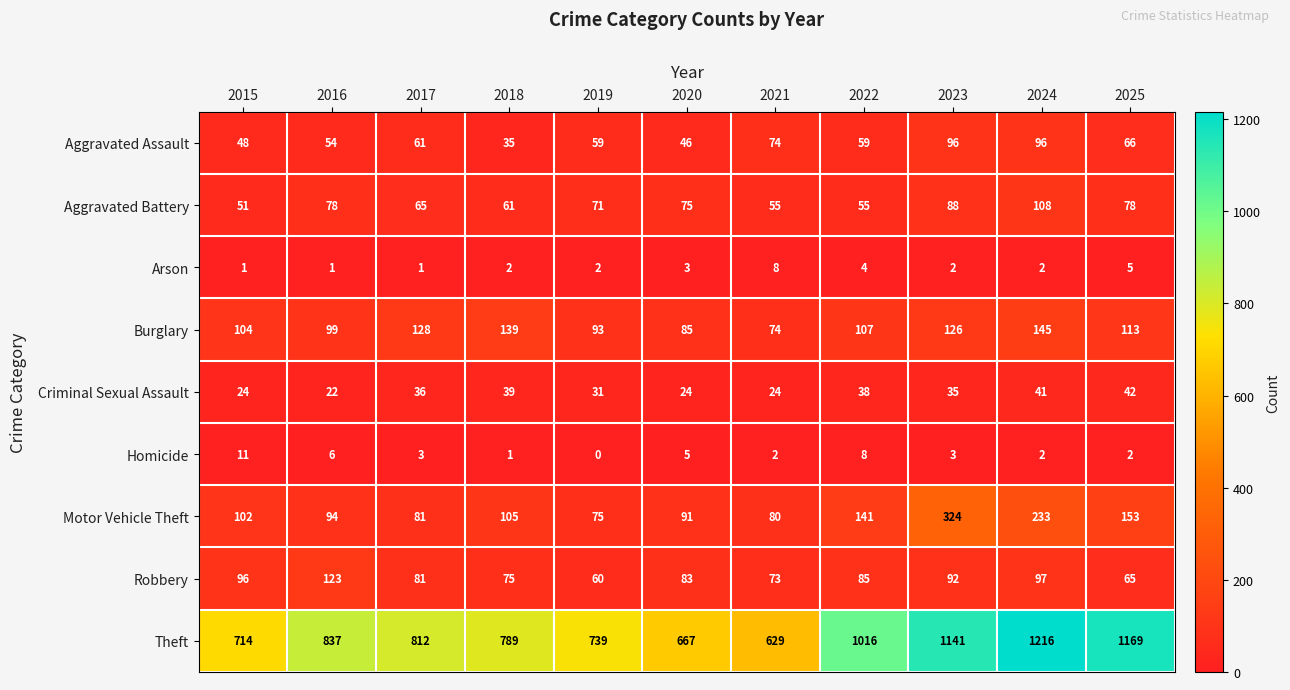

How many series are shown in this chart?

9